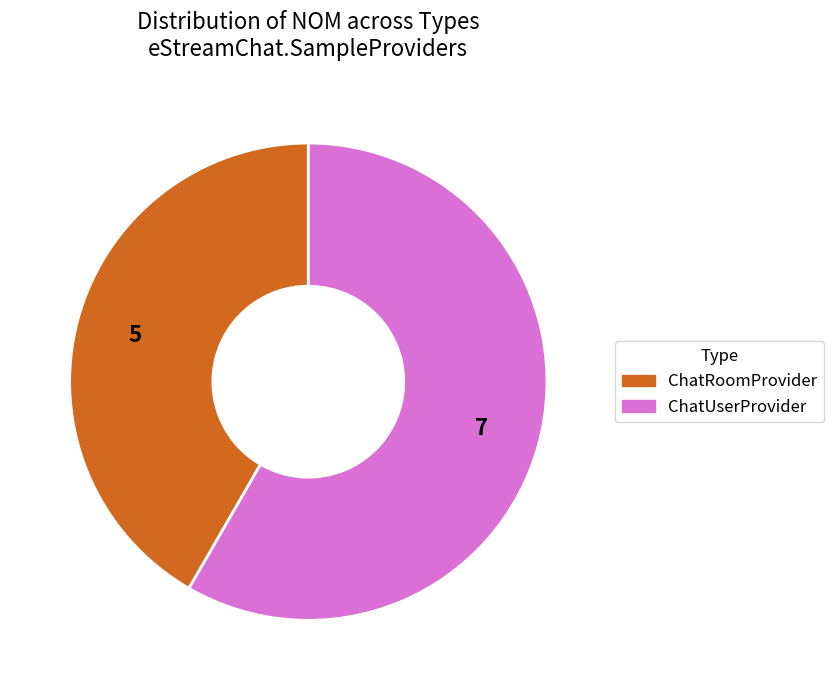

Count the number of slices in the pie.

2